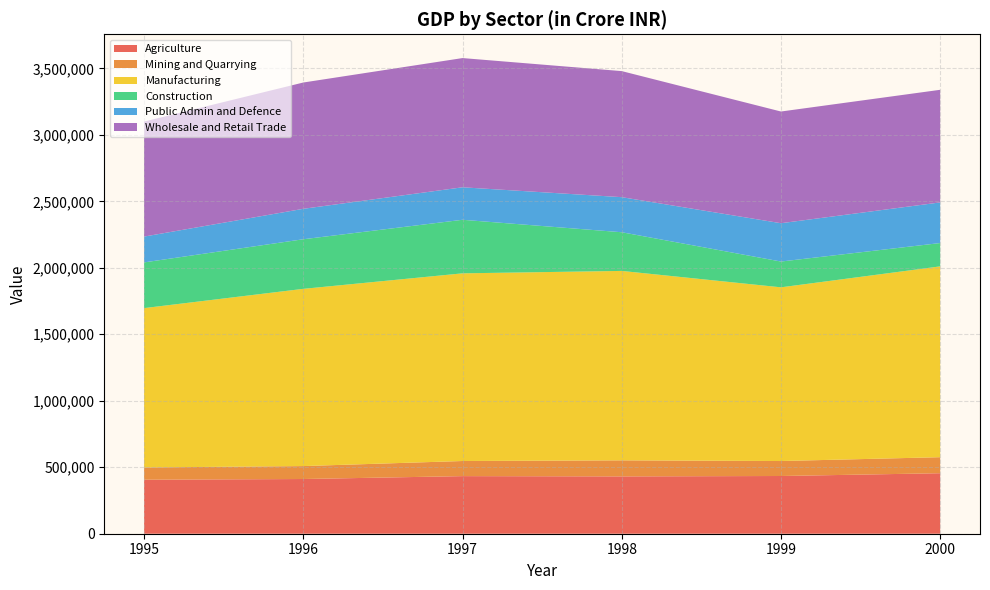

Reading left to right, list all the values displayed in this chart.

Agriculture: 1995=406240	1996=411436	1997=433206	1998=431122	1999=434076	2000=455024
Mining and Quarrying: 1995=92039	1996=97317	1997=113695	1998=120739	1999=112666	2000=120571
Manufacturing: 1995=1198476	1996=1332912	1997=1411413	1998=1424641	1999=1306372	2000=1435133
Construction: 1995=343788	1996=373024	1997=402779	1998=290873	1999=193977	2000=175444
Public Admin and Defence: 1995=194223	1996=228944	1997=244365	1998=263797	1999=288169	2000=305571
Wholesale and Retail Trade: 1995=865112	1996=949819	1997=971834	1998=948033	1999=840030	2000=846931